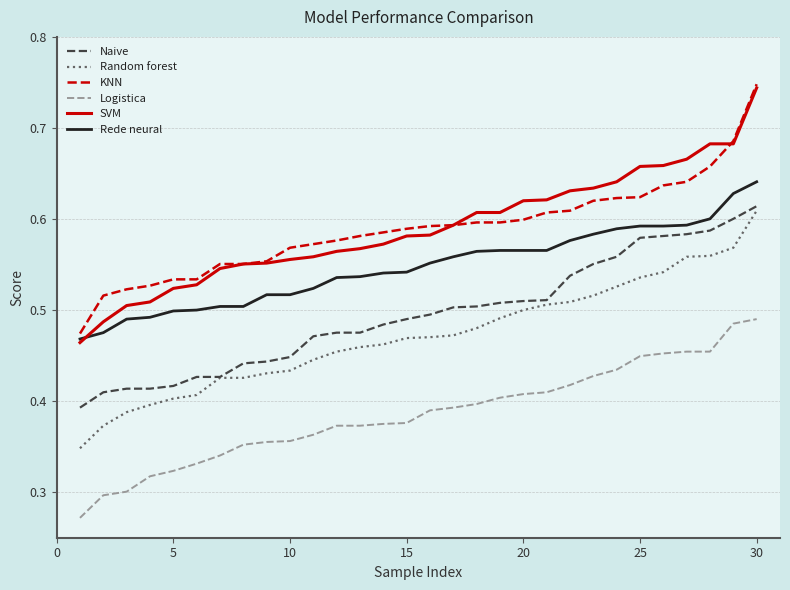

True or false: Naive and KNN cross at least once.

False